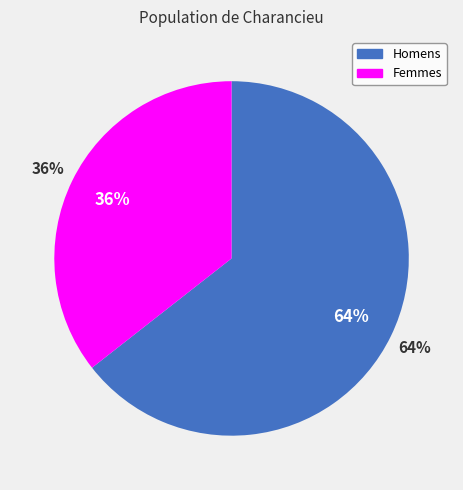

Between M and F, which is larger?

M